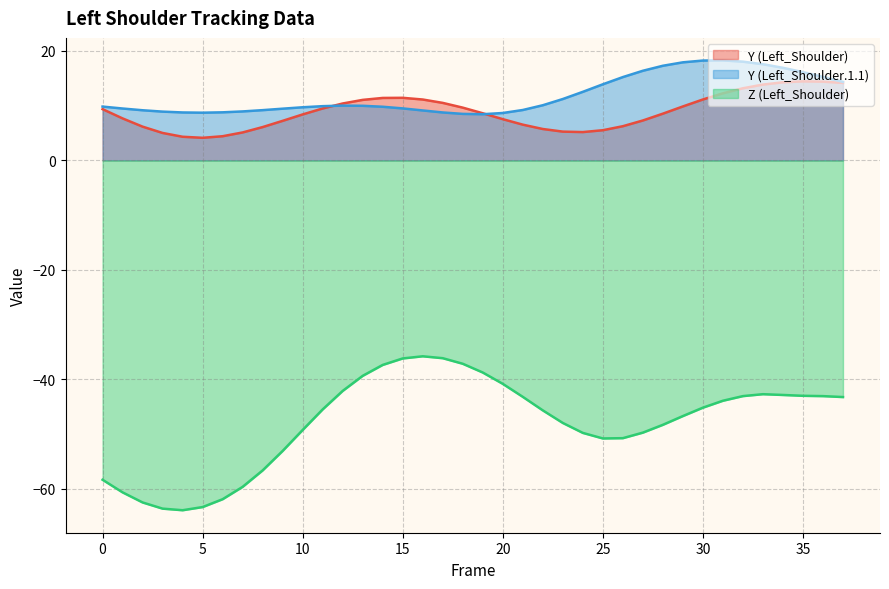

True or false: Y (Left_Shoulder.1.1) has more than 2 interior local peaks.

False